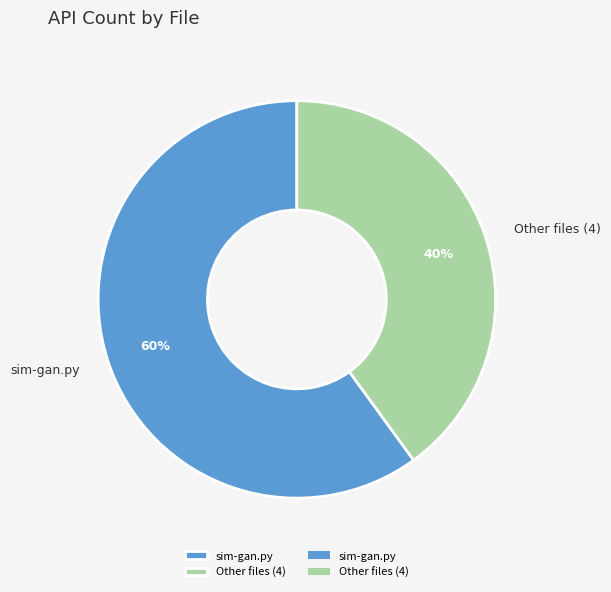

Count the number of slices in the pie.

2